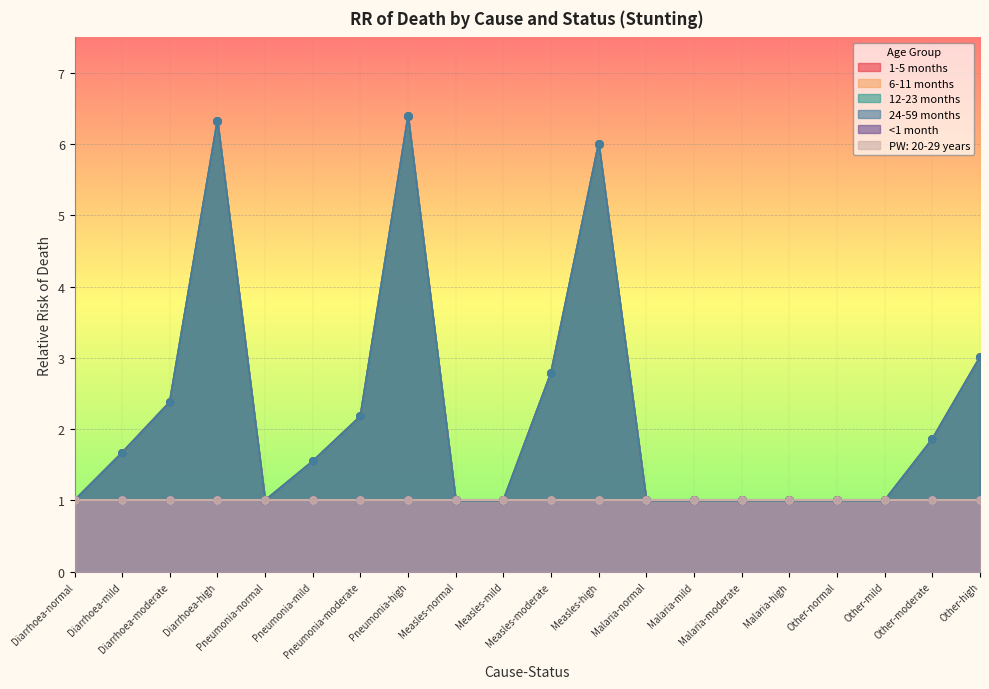

Which series contains the lowest Y value?

1-5 months